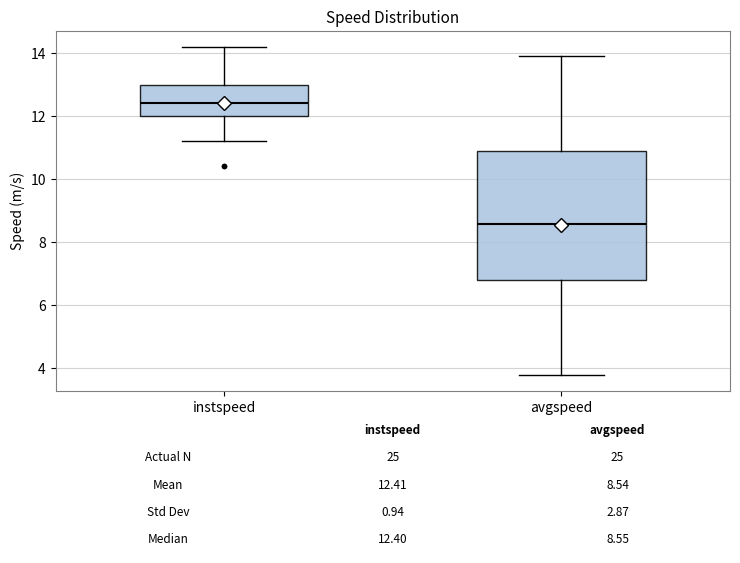

Which box's median line is the highest?

instspeed